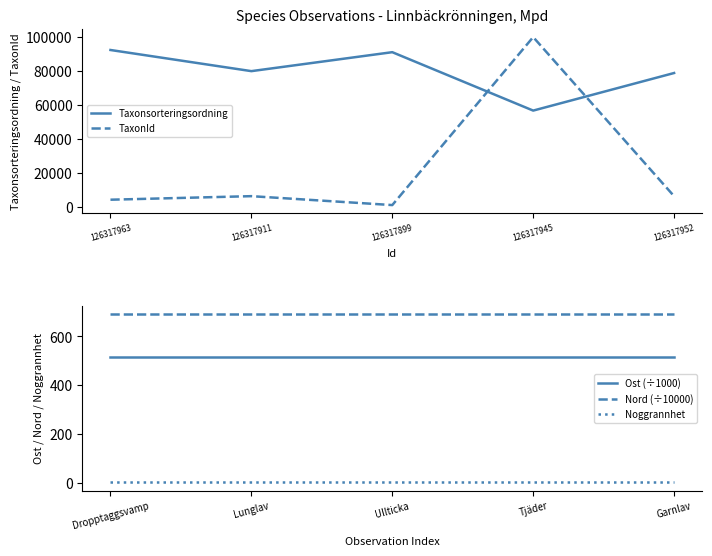

How many interior local valleys does the TaxonId series have?

1